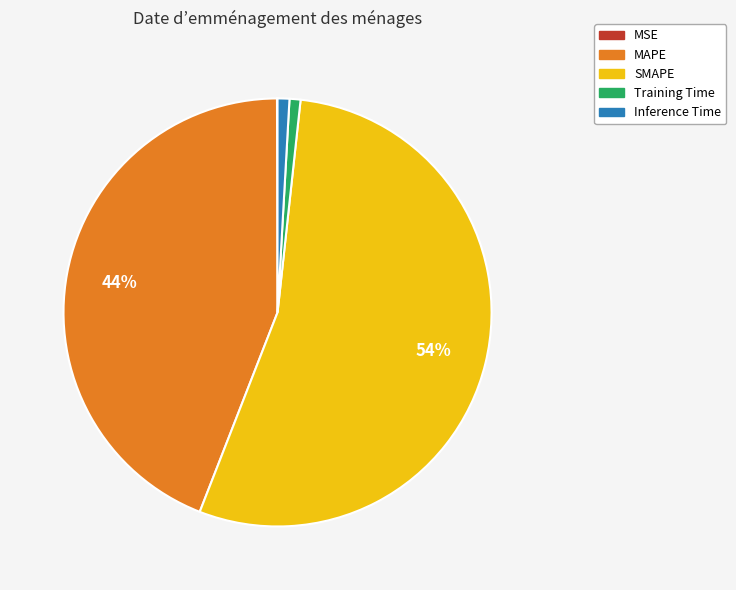

Which category accounts for the majority?

SMAPE